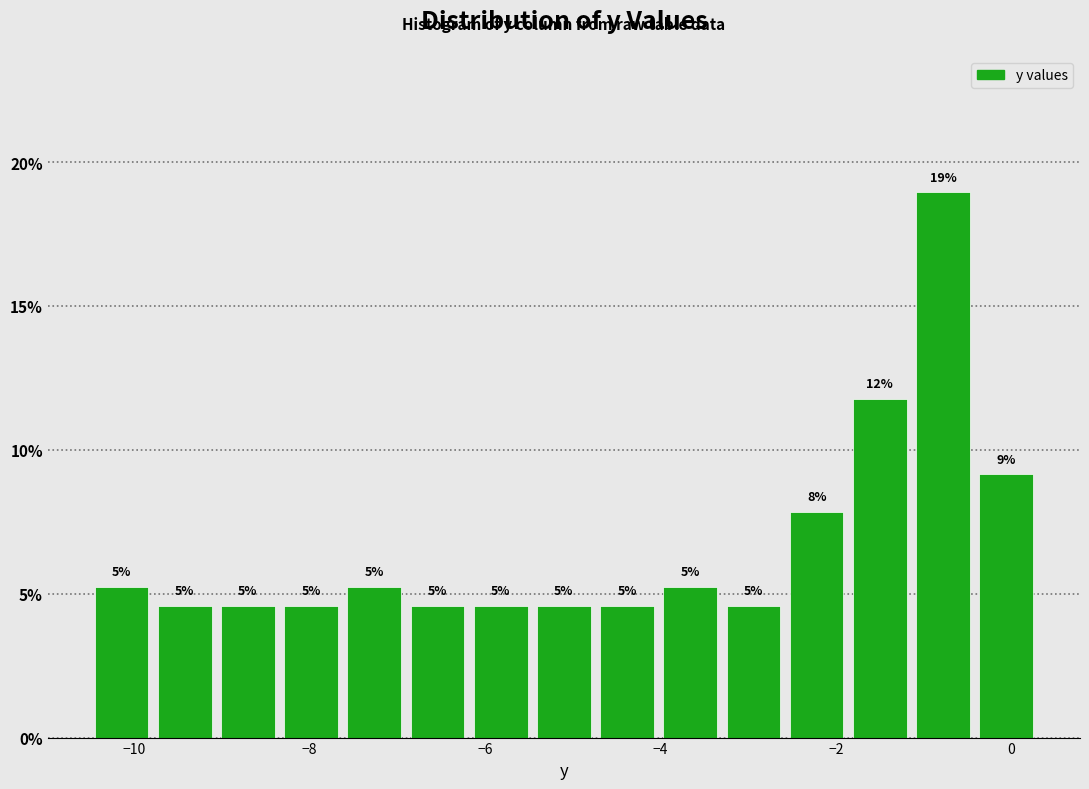

Read against the x-axis, roughly where is the centre of the tallest bar?

-0.8